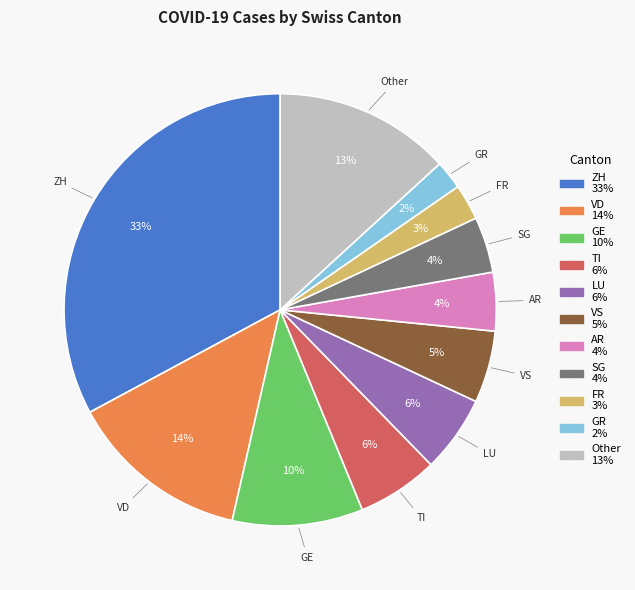

To the nearest percent, what is the difference between the largest and smallest slice percentages?

31%